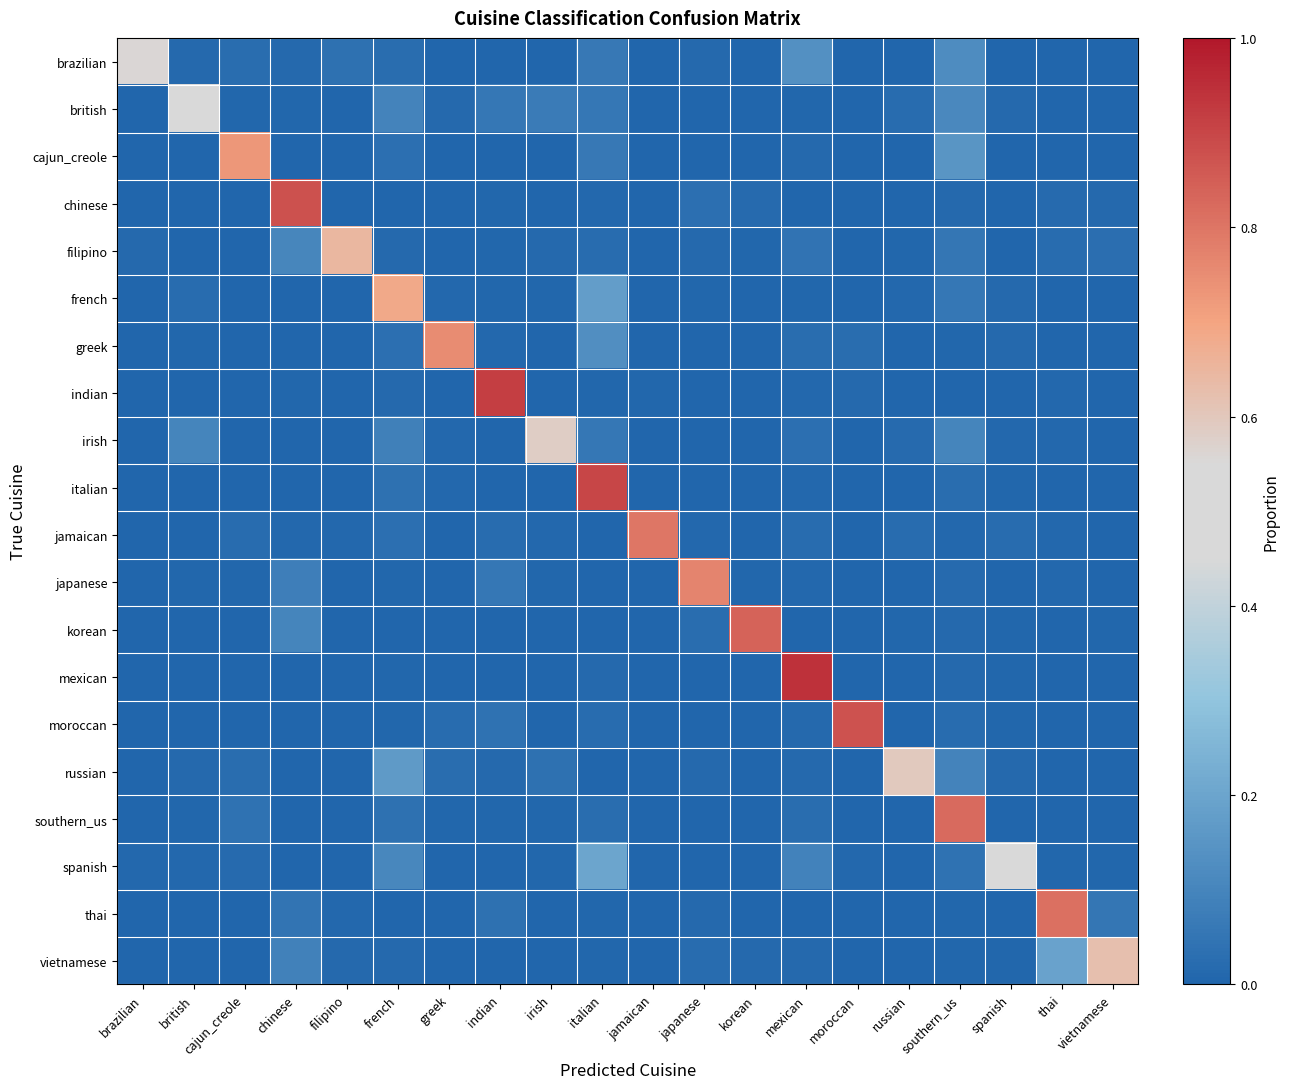

Reading left to right, list all the values displayed in this chart.

brazilian: brazilian=0.6	british=0.0	cajun_creole=0.0	chinese=0.0	filipino=0.0	french=0.0	greek=0.0	indian=0.0	irish=0.0	italian=0.1	jamaican=0.0	japanese=0.0	korean=0.0	mexican=0.1	moroccan=0.0	russian=0.0	southern_us=0.1	spanish=0.0	thai=0.0	vietnamese=0.0
british: brazilian=0.0	british=0.5	cajun_creole=0.0	chinese=0.0	filipino=0.0	french=0.1	greek=0.0	indian=0.1	irish=0.1	italian=0.1	jamaican=0.0	japanese=0.0	korean=0.0	mexican=0.0	moroccan=0.0	russian=0.0	southern_us=0.1	spanish=0.0	thai=0.0	vietnamese=0.0
cajun_creole: brazilian=0.0	british=0.0	cajun_creole=0.7	chinese=0.0	filipino=0.0	french=0.0	greek=0.0	indian=0.0	irish=0.0	italian=0.1	jamaican=0.0	japanese=0.0	korean=0.0	mexican=0.0	moroccan=0.0	russian=0.0	southern_us=0.2	spanish=0.0	thai=0.0	vietnamese=0.0
chinese: brazilian=0.0	british=0.0	cajun_creole=0.0	chinese=0.9	filipino=0.0	french=0.0	greek=0.0	indian=0.0	irish=0.0	italian=0.0	jamaican=0.0	japanese=0.0	korean=0.0	mexican=0.0	moroccan=0.0	russian=0.0	southern_us=0.0	spanish=0.0	thai=0.0	vietnamese=0.0
filipino: brazilian=0.0	british=0.0	cajun_creole=0.0	chinese=0.1	filipino=0.6	french=0.0	greek=0.0	indian=0.0	irish=0.0	italian=0.0	jamaican=0.0	japanese=0.0	korean=0.0	mexican=0.0	moroccan=0.0	russian=0.0	southern_us=0.1	spanish=0.0	thai=0.0	vietnamese=0.0
french: brazilian=0.0	british=0.0	cajun_creole=0.0	chinese=0.0	filipino=0.0	french=0.7	greek=0.0	indian=0.0	irish=0.0	italian=0.2	jamaican=0.0	japanese=0.0	korean=0.0	mexican=0.0	moroccan=0.0	russian=0.0	southern_us=0.1	spanish=0.0	thai=0.0	vietnamese=0.0
greek: brazilian=0.0	british=0.0	cajun_creole=0.0	chinese=0.0	filipino=0.0	french=0.0	greek=0.8	indian=0.0	irish=0.0	italian=0.1	jamaican=0.0	japanese=0.0	korean=0.0	mexican=0.0	moroccan=0.0	russian=0.0	southern_us=0.0	spanish=0.0	thai=0.0	vietnamese=0.0
indian: brazilian=0.0	british=0.0	cajun_creole=0.0	chinese=0.0	filipino=0.0	french=0.0	greek=0.0	indian=0.9	irish=0.0	italian=0.0	jamaican=0.0	japanese=0.0	korean=0.0	mexican=0.0	moroccan=0.0	russian=0.0	southern_us=0.0	spanish=0.0	thai=0.0	vietnamese=0.0
irish: brazilian=0.0	british=0.1	cajun_creole=0.0	chinese=0.0	filipino=0.0	french=0.1	greek=0.0	indian=0.0	irish=0.6	italian=0.1	jamaican=0.0	japanese=0.0	korean=0.0	mexican=0.0	moroccan=0.0	russian=0.0	southern_us=0.1	spanish=0.0	thai=0.0	vietnamese=0.0
italian: brazilian=0.0	british=0.0	cajun_creole=0.0	chinese=0.0	filipino=0.0	french=0.0	greek=0.0	indian=0.0	irish=0.0	italian=0.9	jamaican=0.0	japanese=0.0	korean=0.0	mexican=0.0	moroccan=0.0	russian=0.0	southern_us=0.0	spanish=0.0	thai=0.0	vietnamese=0.0
jamaican: brazilian=0.0	british=0.0	cajun_creole=0.0	chinese=0.0	filipino=0.0	french=0.0	greek=0.0	indian=0.0	irish=0.0	italian=0.0	jamaican=0.8	japanese=0.0	korean=0.0	mexican=0.0	moroccan=0.0	russian=0.0	southern_us=0.0	spanish=0.0	thai=0.0	vietnamese=0.0
japanese: brazilian=0.0	british=0.0	cajun_creole=0.0	chinese=0.1	filipino=0.0	french=0.0	greek=0.0	indian=0.1	irish=0.0	italian=0.0	jamaican=0.0	japanese=0.8	korean=0.0	mexican=0.0	moroccan=0.0	russian=0.0	southern_us=0.0	spanish=0.0	thai=0.0	vietnamese=0.0
korean: brazilian=0.0	british=0.0	cajun_creole=0.0	chinese=0.1	filipino=0.0	french=0.0	greek=0.0	indian=0.0	irish=0.0	italian=0.0	jamaican=0.0	japanese=0.0	korean=0.8	mexican=0.0	moroccan=0.0	russian=0.0	southern_us=0.0	spanish=0.0	thai=0.0	vietnamese=0.0
mexican: brazilian=0.0	british=0.0	cajun_creole=0.0	chinese=0.0	filipino=0.0	french=0.0	greek=0.0	indian=0.0	irish=0.0	italian=0.0	jamaican=0.0	japanese=0.0	korean=0.0	mexican=0.9	moroccan=0.0	russian=0.0	southern_us=0.0	spanish=0.0	thai=0.0	vietnamese=0.0
moroccan: brazilian=0.0	british=0.0	cajun_creole=0.0	chinese=0.0	filipino=0.0	french=0.0	greek=0.0	indian=0.0	irish=0.0	italian=0.0	jamaican=0.0	japanese=0.0	korean=0.0	mexican=0.0	moroccan=0.9	russian=0.0	southern_us=0.0	spanish=0.0	thai=0.0	vietnamese=0.0
russian: brazilian=0.0	british=0.0	cajun_creole=0.0	chinese=0.0	filipino=0.0	french=0.2	greek=0.0	indian=0.0	irish=0.0	italian=0.0	jamaican=0.0	japanese=0.0	korean=0.0	mexican=0.0	moroccan=0.0	russian=0.6	southern_us=0.1	spanish=0.0	thai=0.0	vietnamese=0.0
southern_us: brazilian=0.0	british=0.0	cajun_creole=0.0	chinese=0.0	filipino=0.0	french=0.0	greek=0.0	indian=0.0	irish=0.0	italian=0.0	jamaican=0.0	japanese=0.0	korean=0.0	mexican=0.0	moroccan=0.0	russian=0.0	southern_us=0.8	spanish=0.0	thai=0.0	vietnamese=0.0
spanish: brazilian=0.0	british=0.0	cajun_creole=0.0	chinese=0.0	filipino=0.0	french=0.1	greek=0.0	indian=0.0	irish=0.0	italian=0.2	jamaican=0.0	japanese=0.0	korean=0.0	mexican=0.1	moroccan=0.0	russian=0.0	southern_us=0.0	spanish=0.5	thai=0.0	vietnamese=0.0
thai: brazilian=0.0	british=0.0	cajun_creole=0.0	chinese=0.1	filipino=0.0	french=0.0	greek=0.0	indian=0.0	irish=0.0	italian=0.0	jamaican=0.0	japanese=0.0	korean=0.0	mexican=0.0	moroccan=0.0	russian=0.0	southern_us=0.0	spanish=0.0	thai=0.8	vietnamese=0.1
vietnamese: brazilian=0.0	british=0.0	cajun_creole=0.0	chinese=0.1	filipino=0.0	french=0.0	greek=0.0	indian=0.0	irish=0.0	italian=0.0	jamaican=0.0	japanese=0.0	korean=0.0	mexican=0.0	moroccan=0.0	russian=0.0	southern_us=0.0	spanish=0.0	thai=0.2	vietnamese=0.6